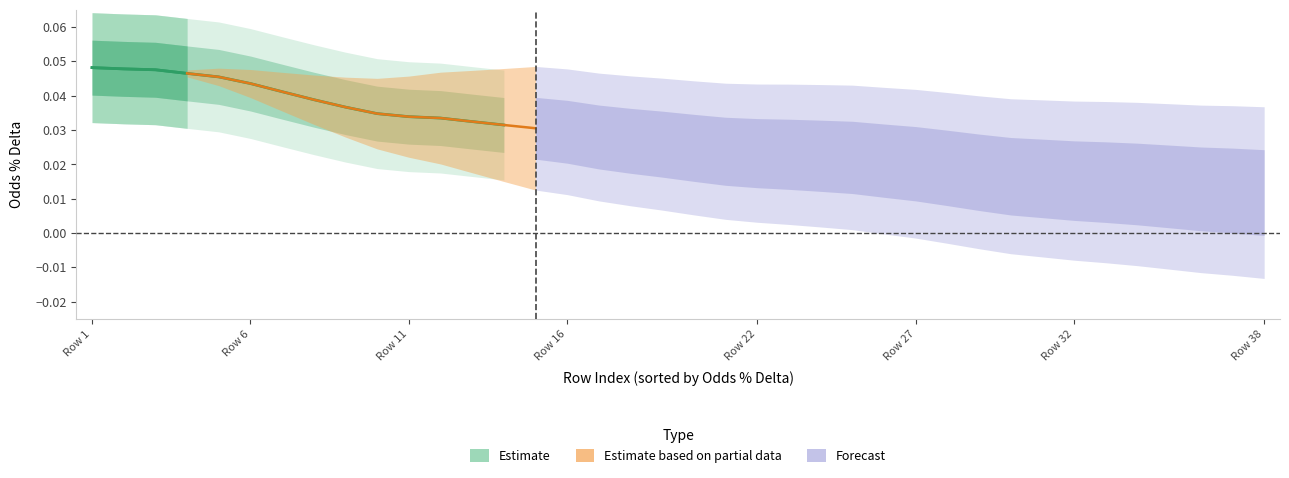

True or false: the data has more than 2 interior local peaks.

False